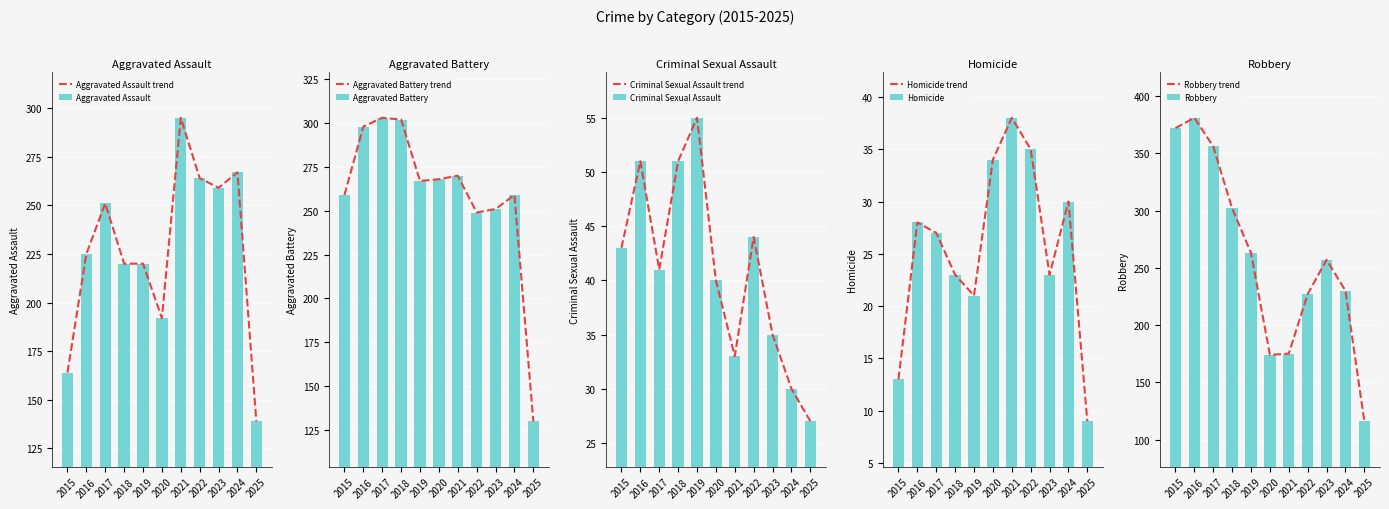

At which label is Homicide closest to 23?

2018